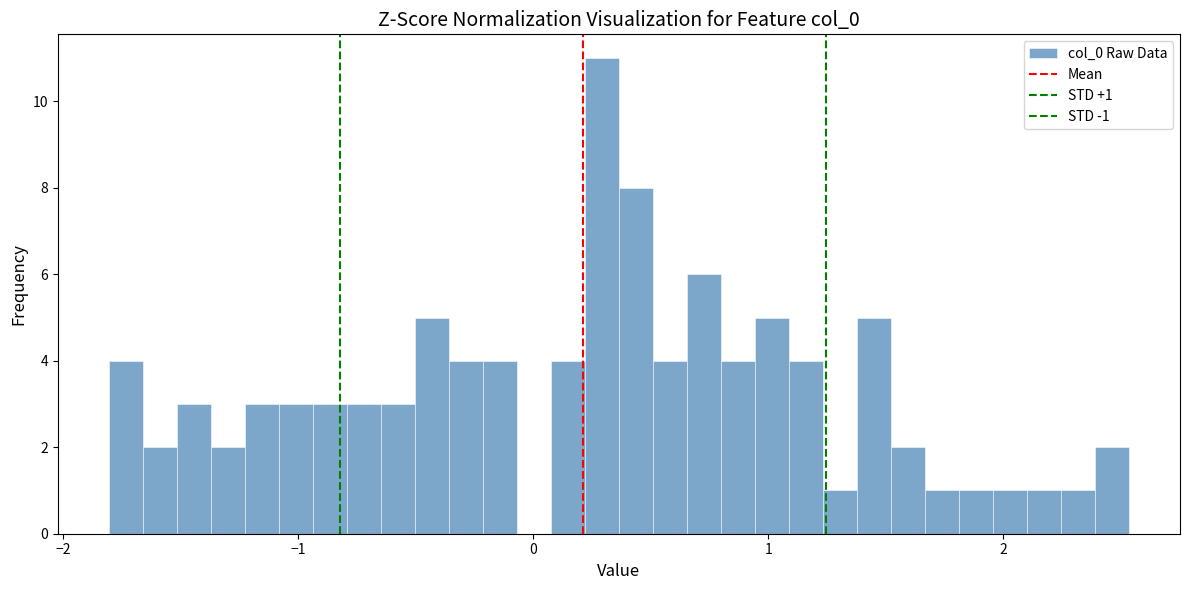

Read against the x-axis, roughly where is the centre of the tallest bar?

0.3